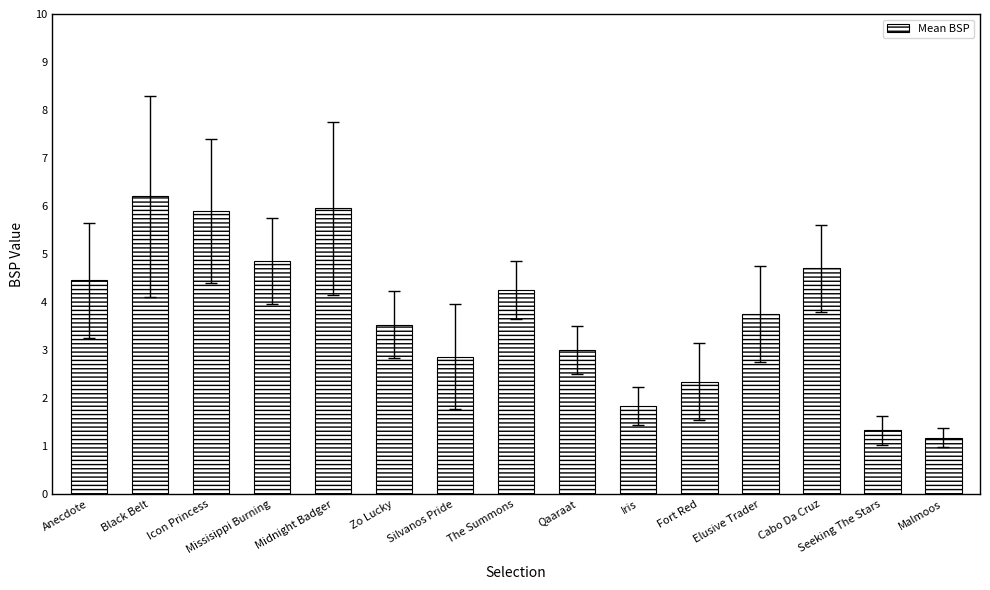

Is it true that the value at Icon Princess is 5.9?

True